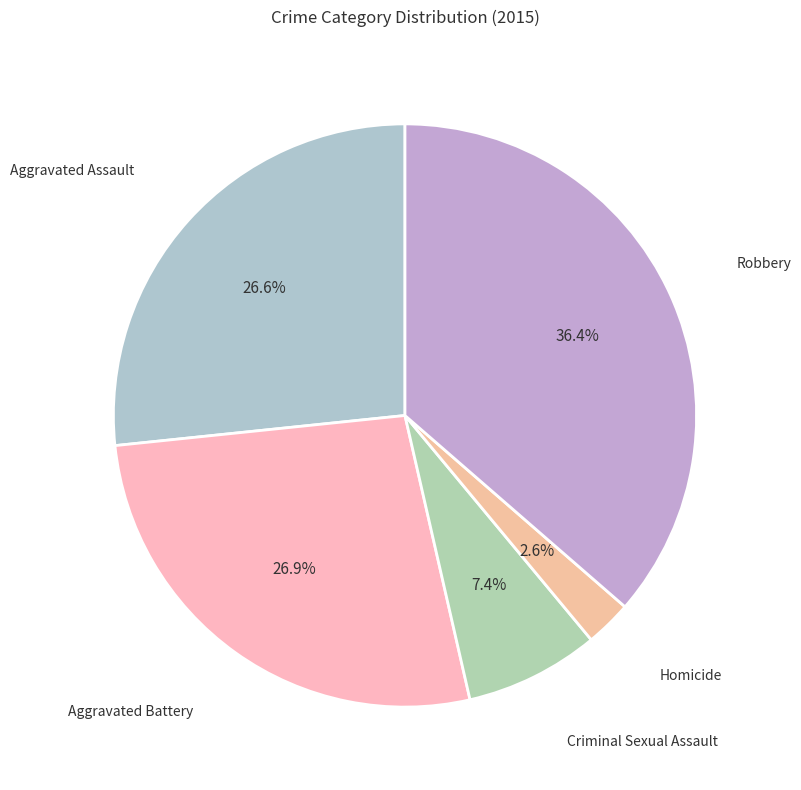

Which slice is the smallest?

Homicide